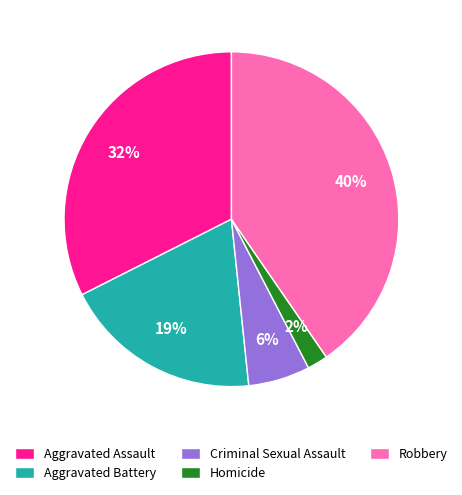

Is the sum of Criminal Sexual Assault and Aggravated Assault greater than half?

No